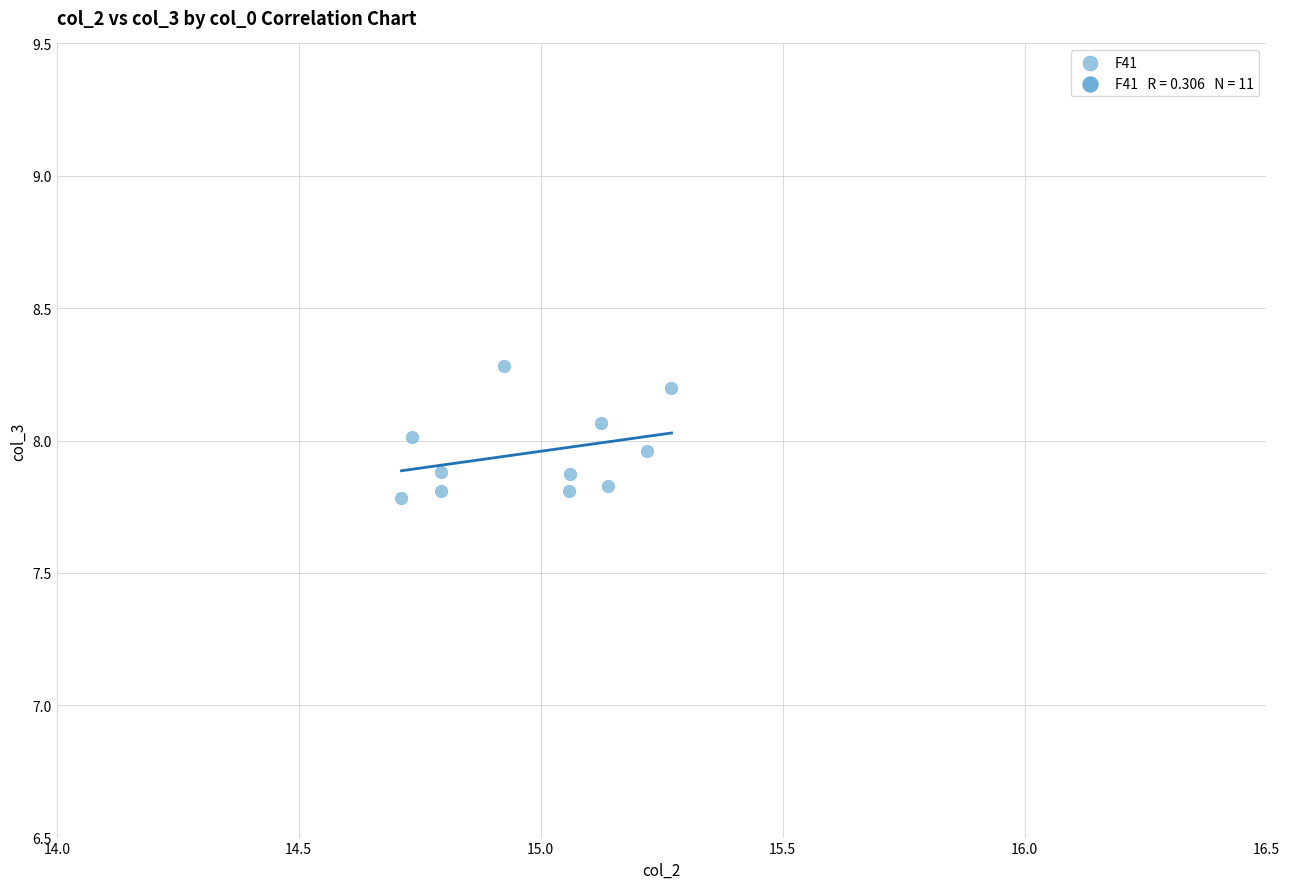

What is the range of Y values (max minus min)?

0.5